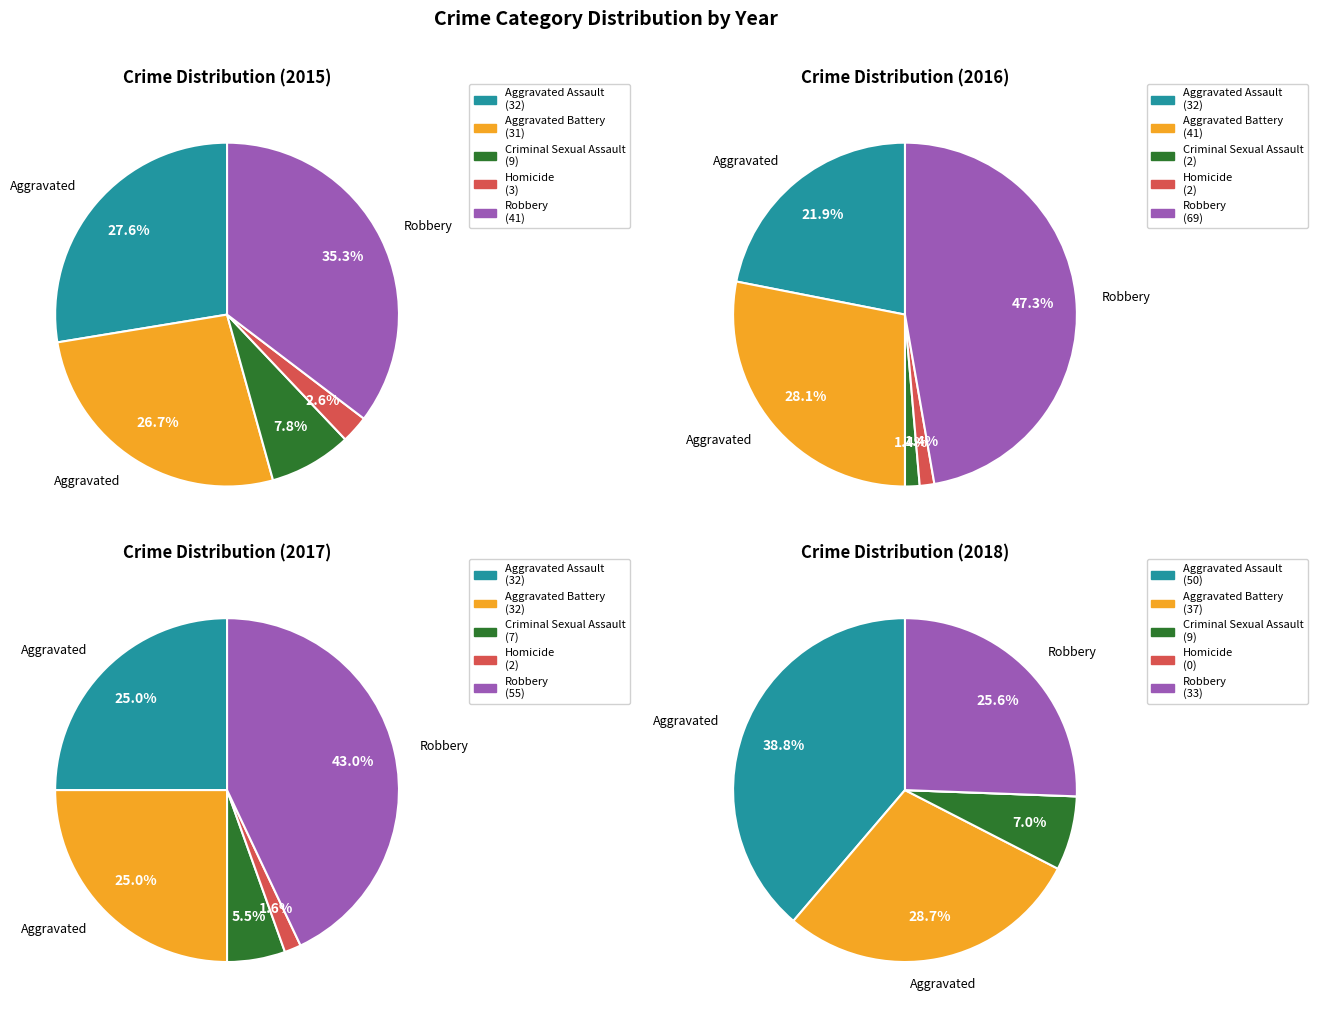

To the nearest percent, what is the difference between the largest and smallest slice percentages?

46%